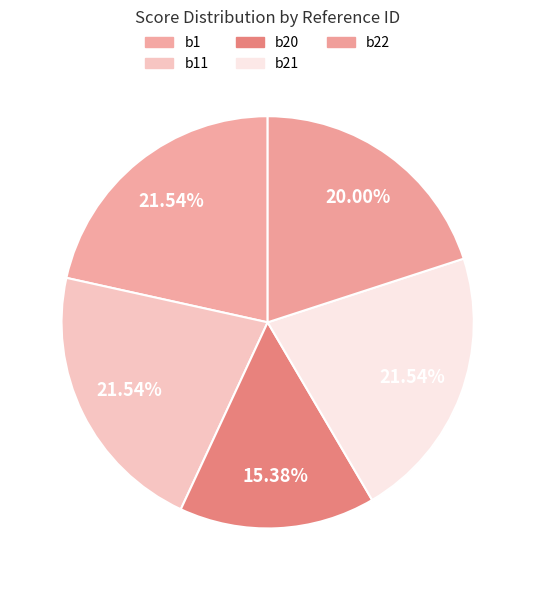

What percentage is the b20 slice, to the nearest percent?

15%